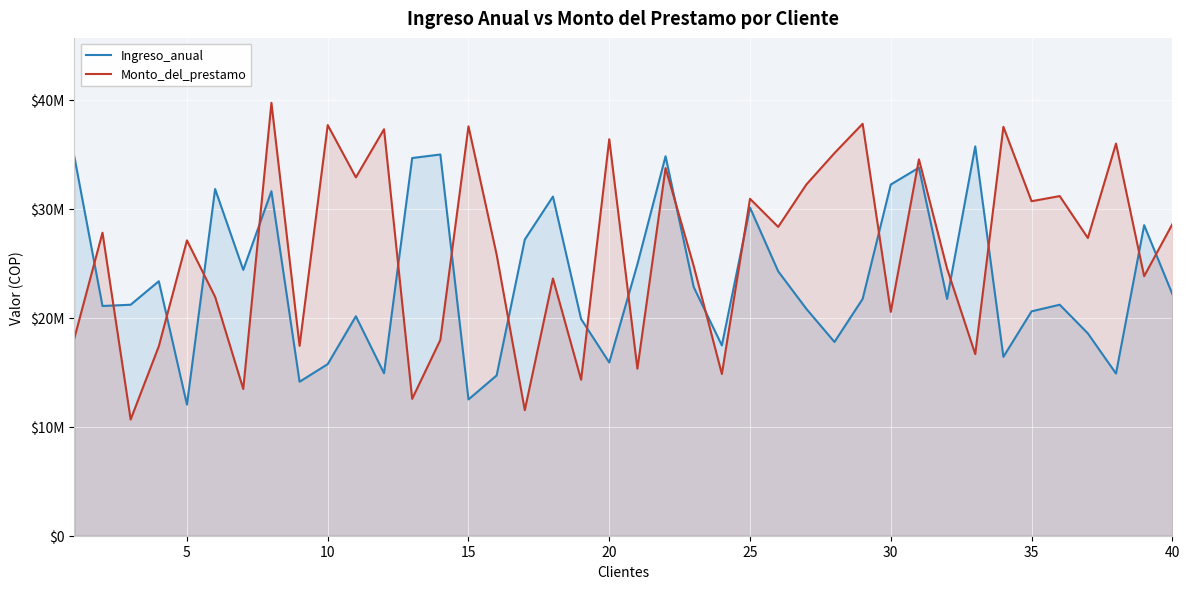

Is it true that Ingreso_anual equals 31731381 at 18?

False